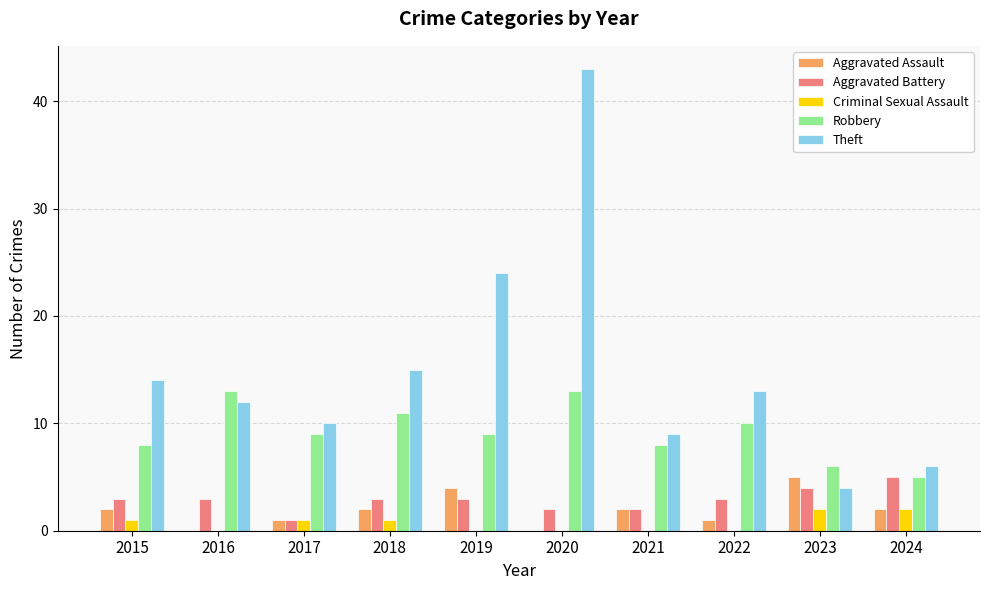

What is the total value across all series at 2019?

40